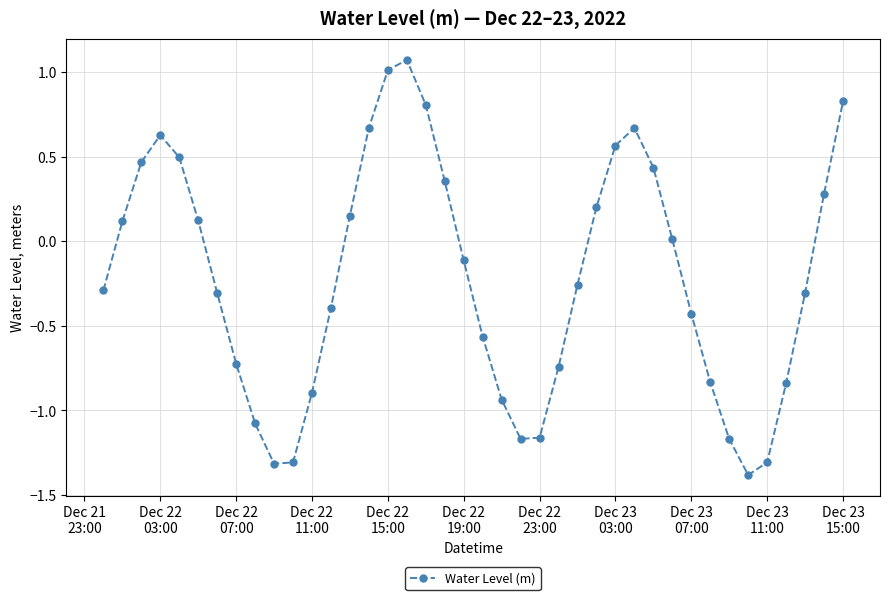

What is the difference between the second highest and minimum values?

2.4